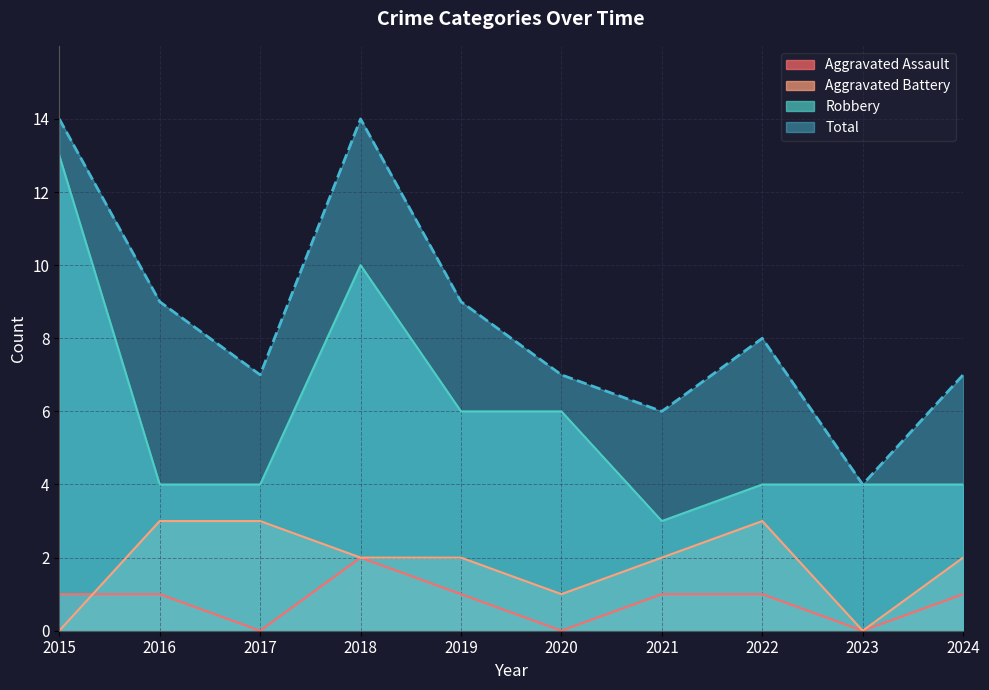

What is the value of the Total point at the 10th from the left?

7